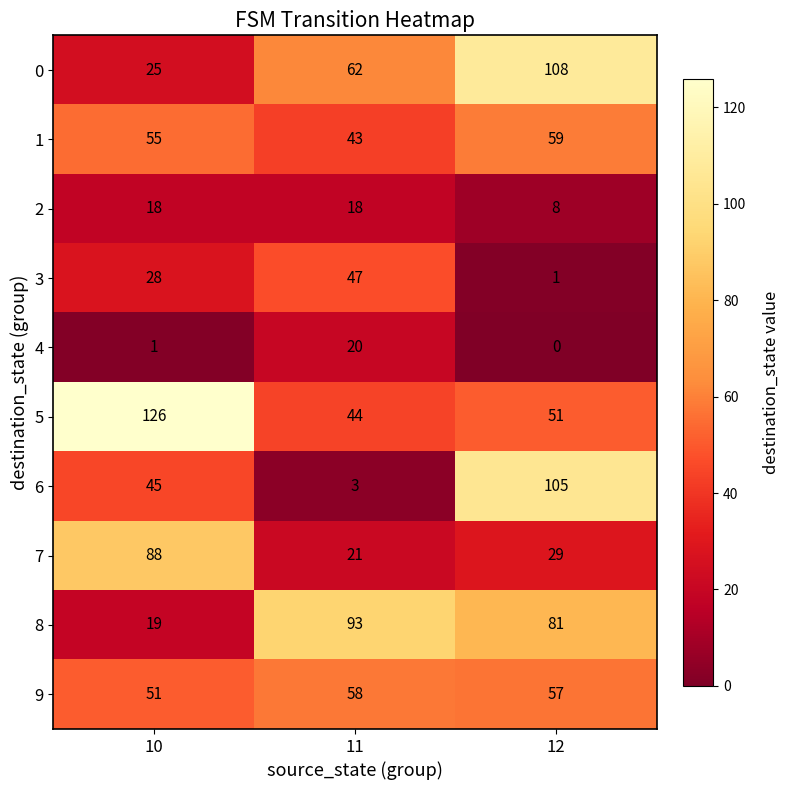

Reading left to right, transcribe all the data shown in this chart.

0: 25	62	108
1: 55	43	59
2: 18	18	8
3: 28	47	1
4: 1	20	0
5: 126	44	51
6: 45	3	105
7: 88	21	29
8: 19	93	81
9: 51	58	57